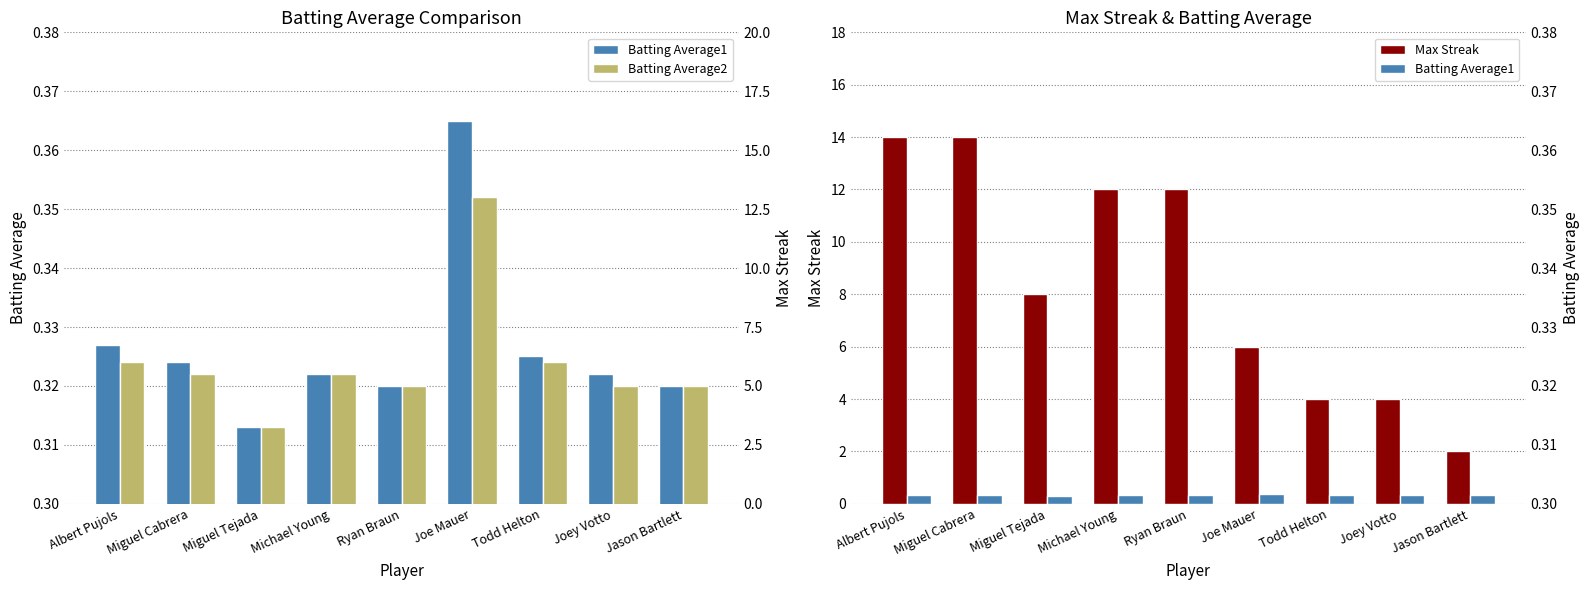

Reading left to right, transcribe all the data shown in this chart.

Batting Average1: 0.3	0.3	0.3	0.3	0.3	0.4	0.3	0.3	0.3
Batting Average2: 0.3	0.3	0.3	0.3	0.3	0.4	0.3	0.3	0.3
Max Streak: 14.0	14.0	8.0	12.0	12.0	6.0	4.0	4.0	2.0